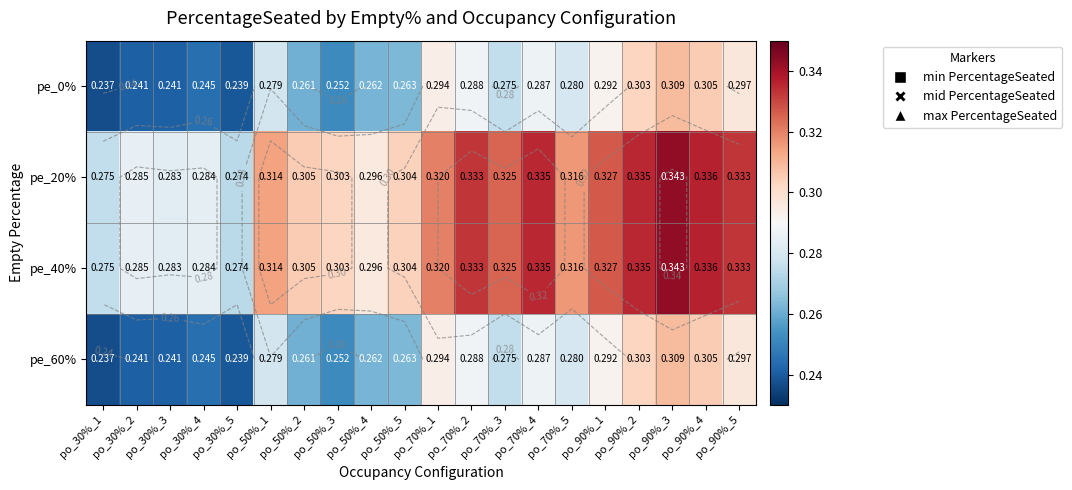

Which label corresponds to the smallest value in the chart?

po_30%_1